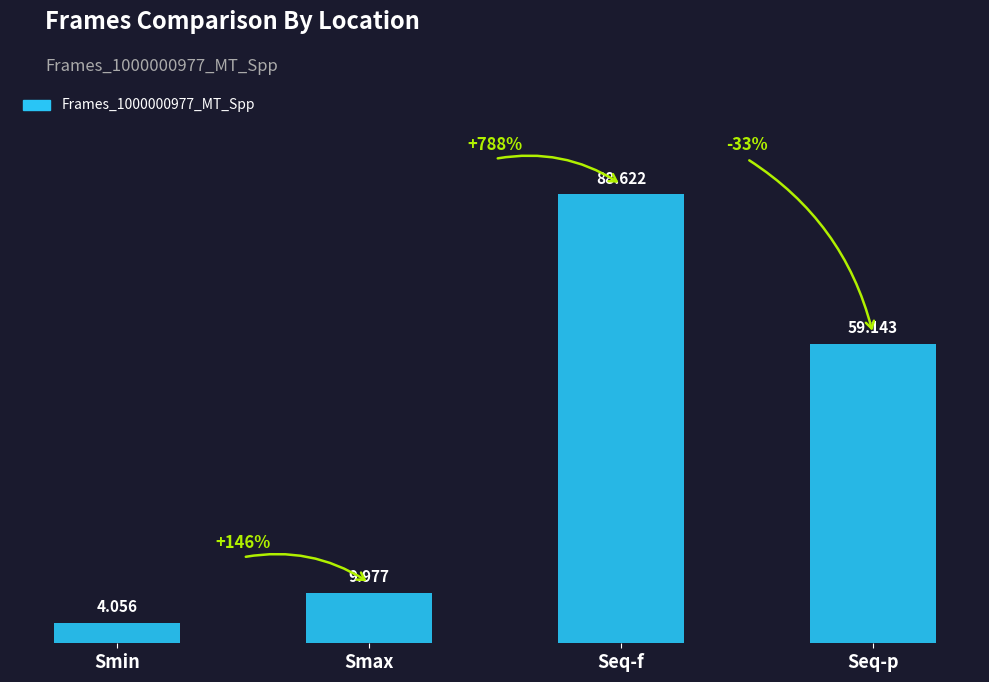

What is the label of the 2nd bar from the left?

Smax